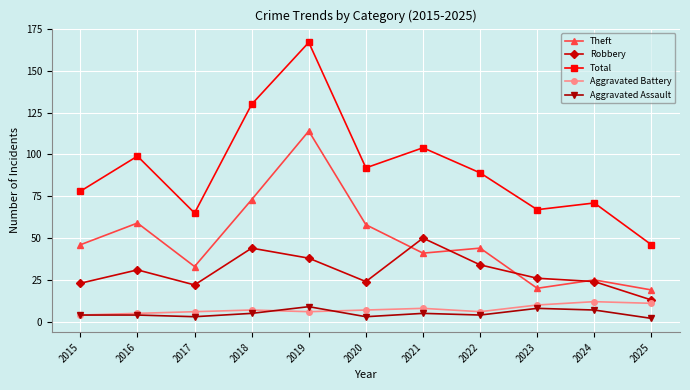

True or false: Total and Theft intersect in this chart.

False